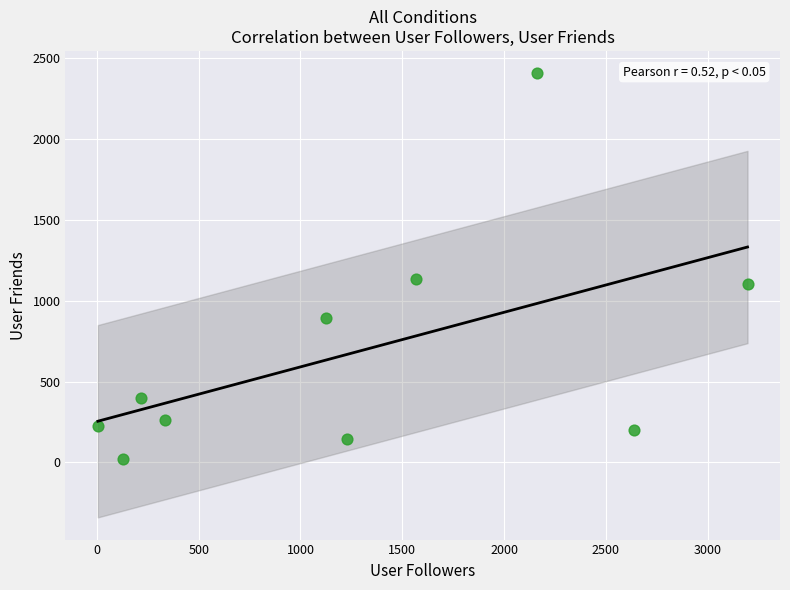

What is the average X value?

1260